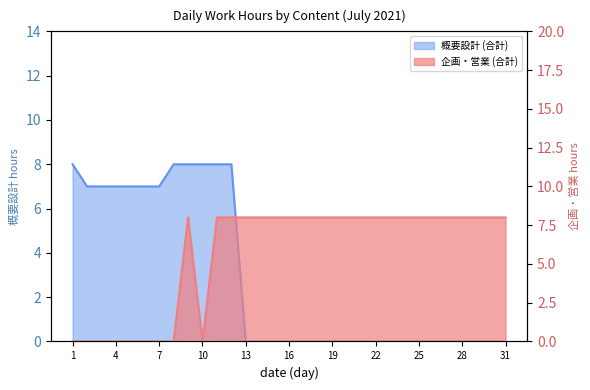

What is the value of the 企画・営業 (合計) point at the 18th from the left?

8